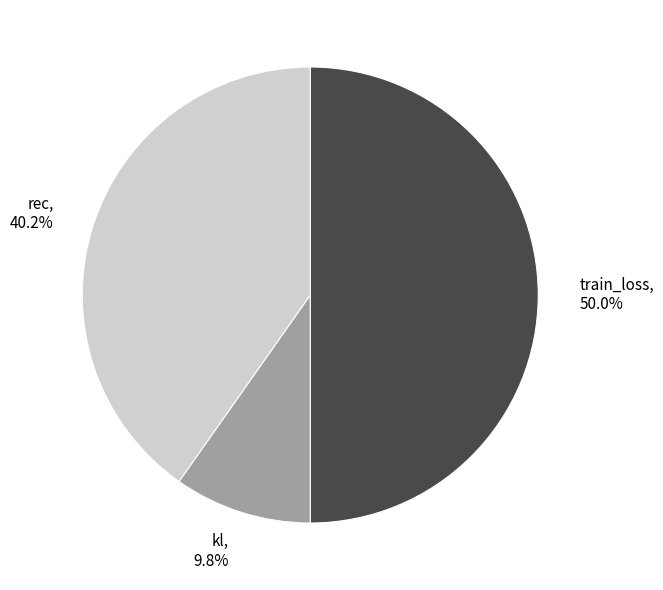

What percentage is the kl slice, to the nearest percent?

10%